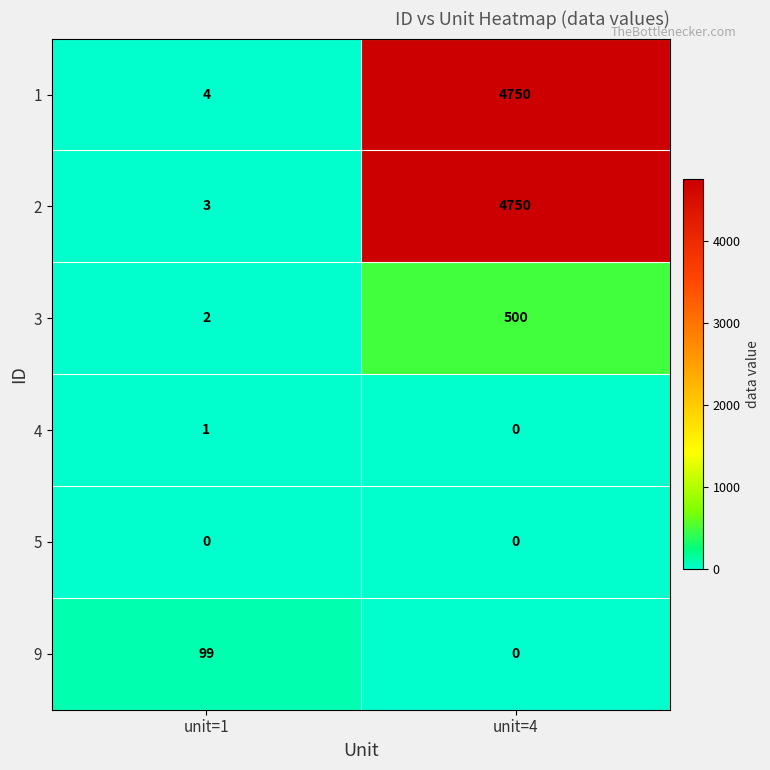

Is it true that 3 equals 2 at unit=1?

True